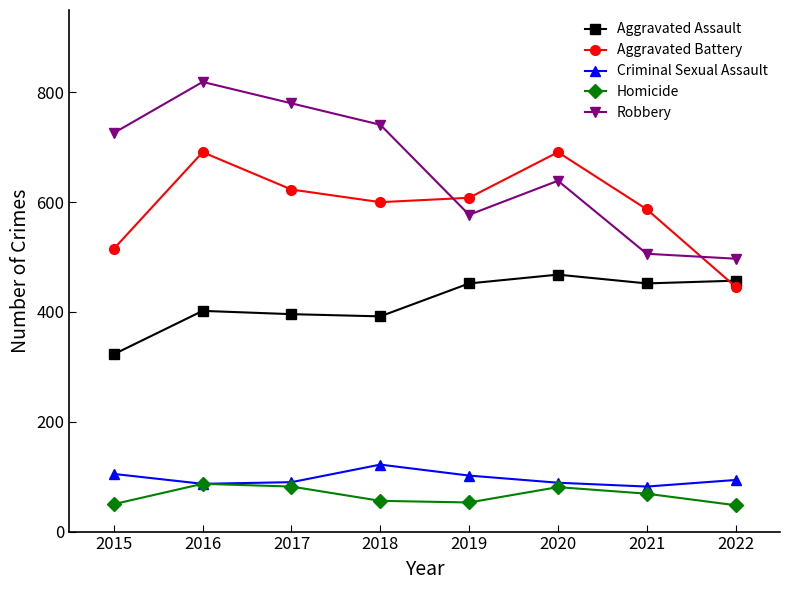

Rank the series at 2015 from lowest to highest value.

Homicide, Criminal Sexual Assault, Aggravated Assault, Aggravated Battery, Robbery